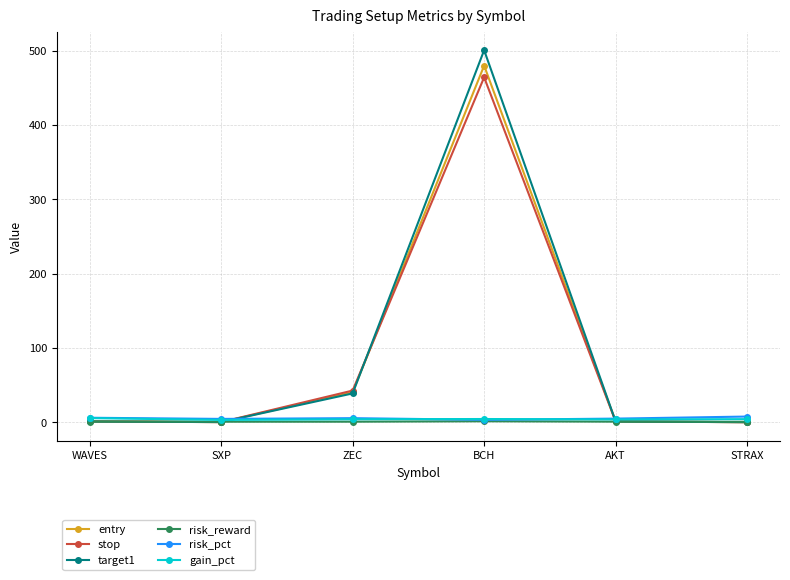

How many series are shown in this chart?

6